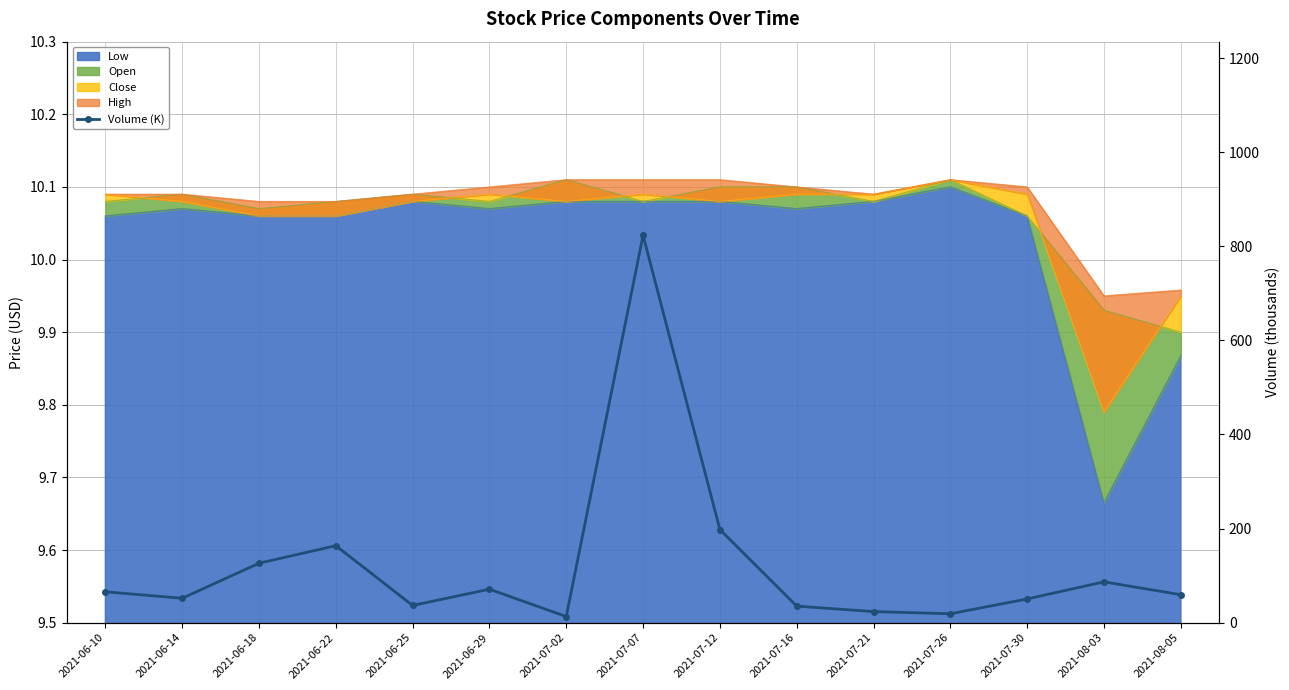

What is the minimum value shown in the chart?

13.0